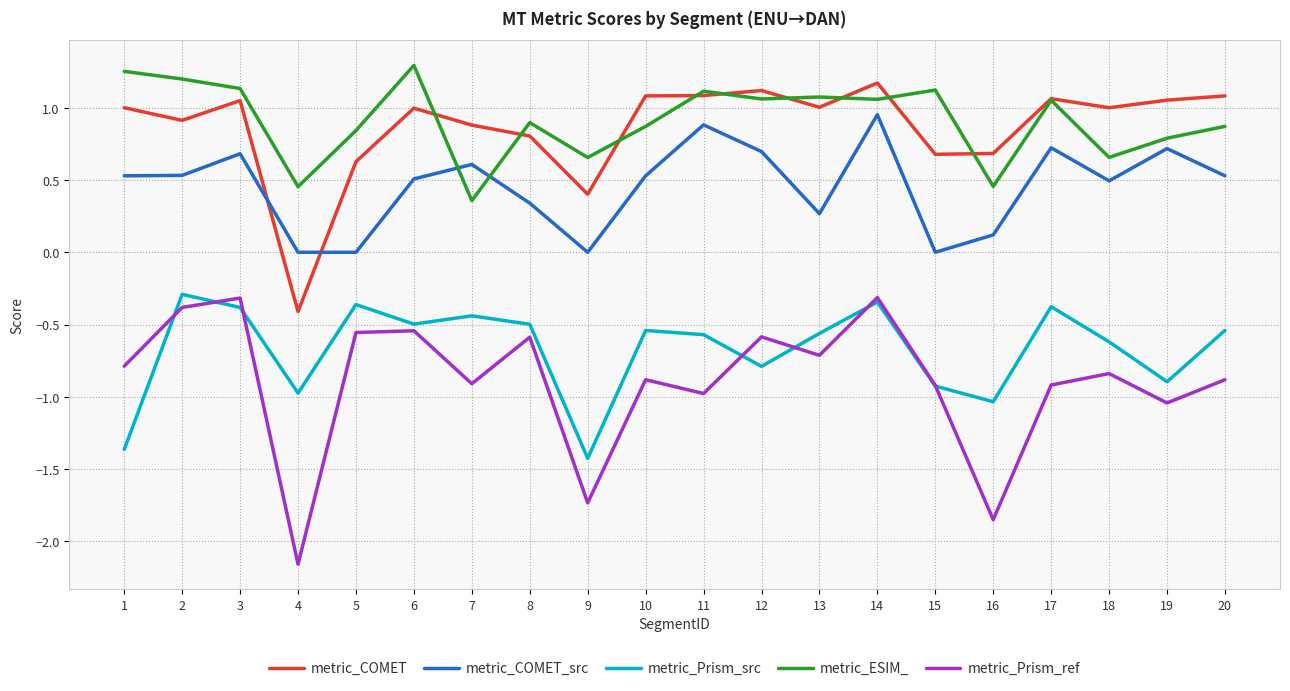

What is the spread (max minus min) of values at 17?

2.0